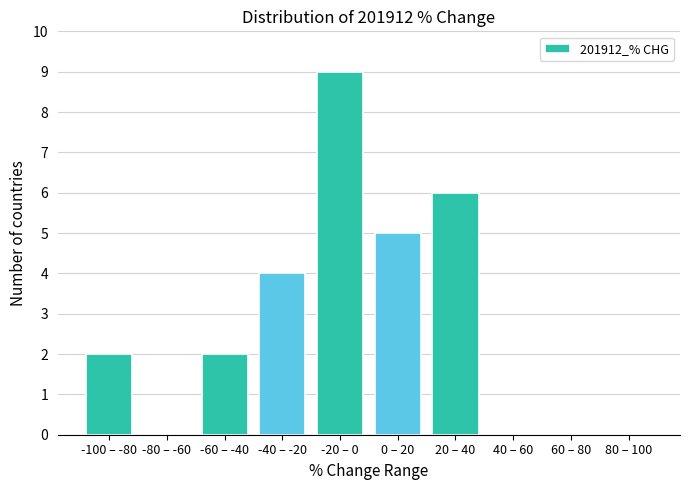

Reading right to left, what are all the values shown in this chart?

80 – 100=0	60 – 80=0	40 – 60=0	20 – 40=6	0 – 20=5	-20 – 0=9	-40 – -20=4	-60 – -40=2	-80 – -60=0	-100 – -80=2